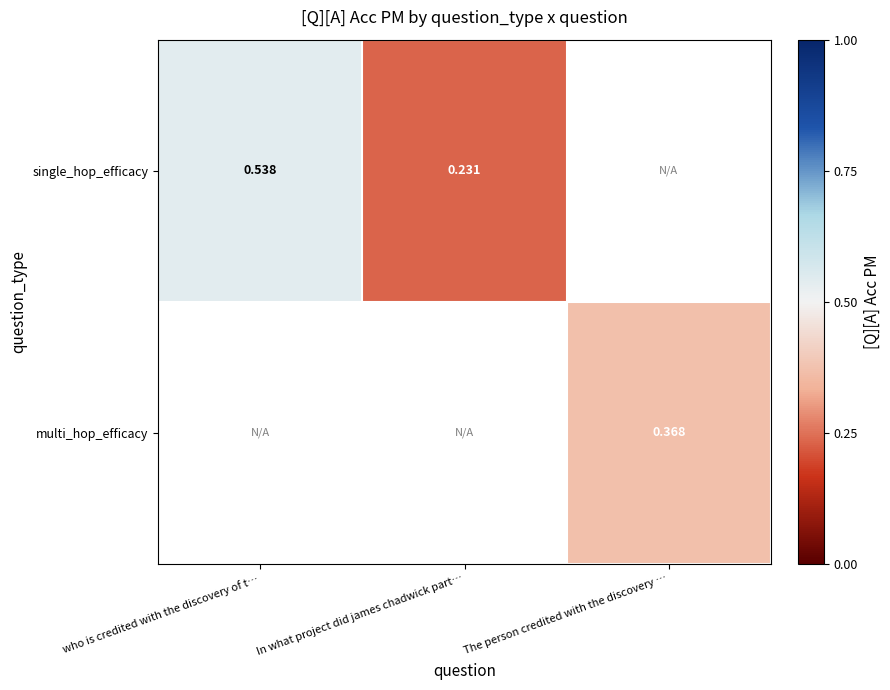

What value does the single_hop_efficacy series have at who is credited with the discovery of t…?

0.5